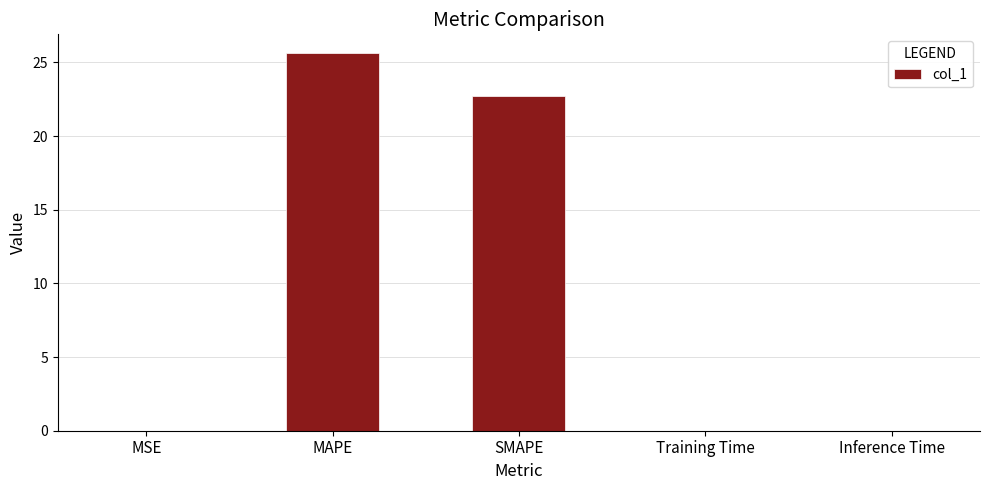

What is the change in value from MSE to SMAPE?

+22.7